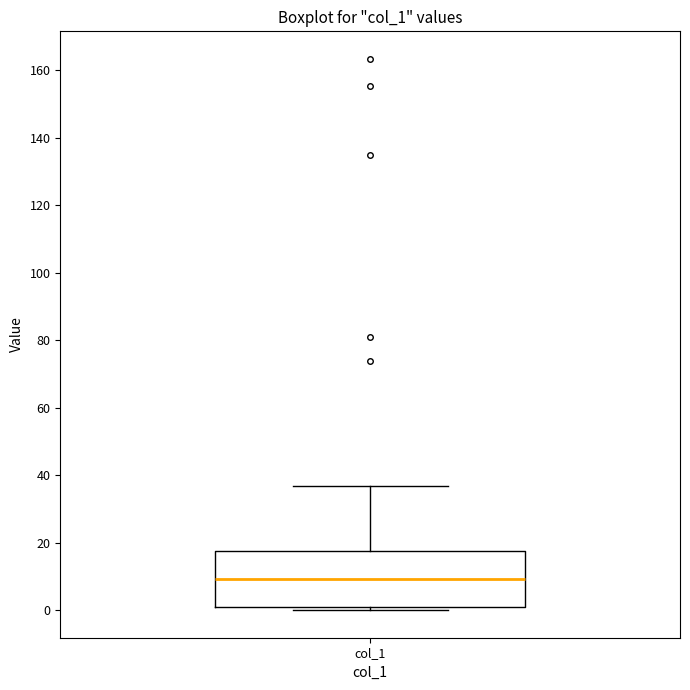

Where is the upper edge of the box for col_1 on the y-axis? The values are not printed on the chart, so give them approximately, as read against the axis.

18